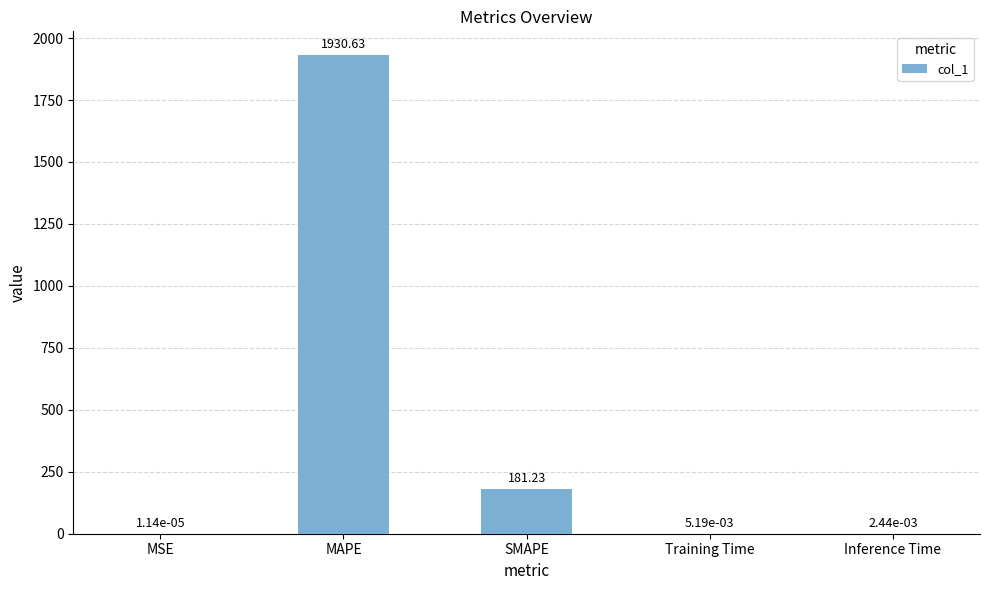

Where is the data nearest to the value 965?

SMAPE